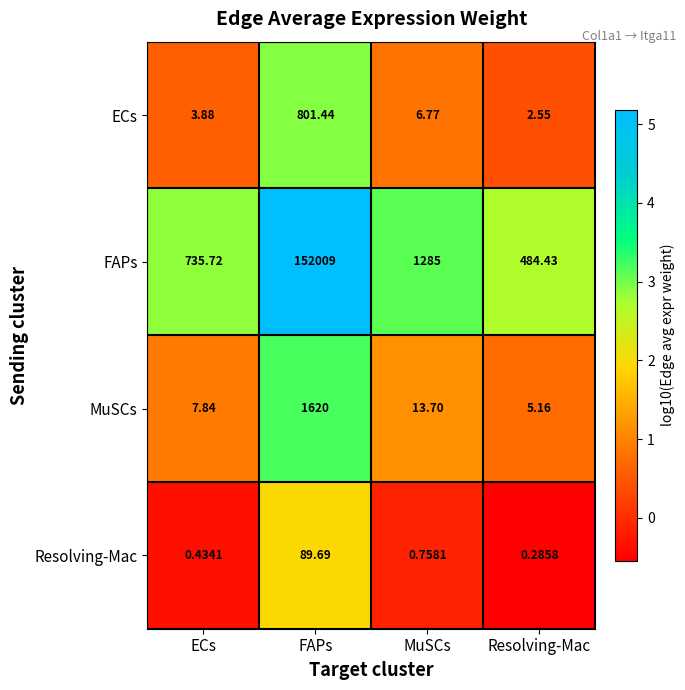

List the series in order of their peak value, highest first.

FAPs, MuSCs, ECs, Resolving-Mac